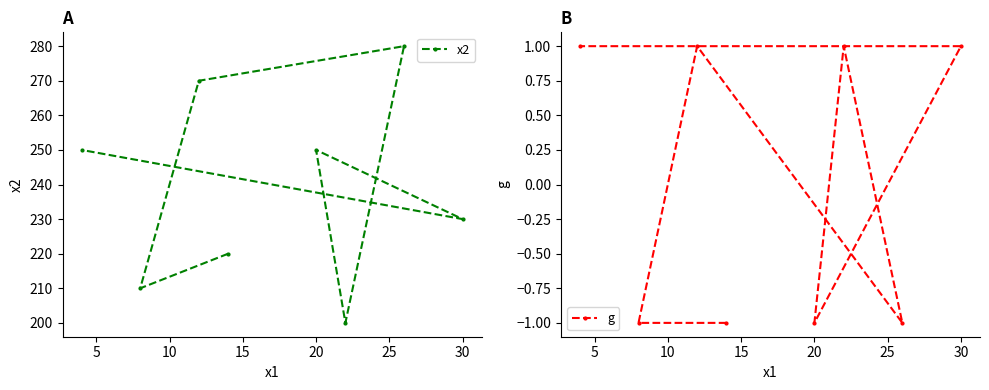

Is it true that x2 equals 370 at 30?

False